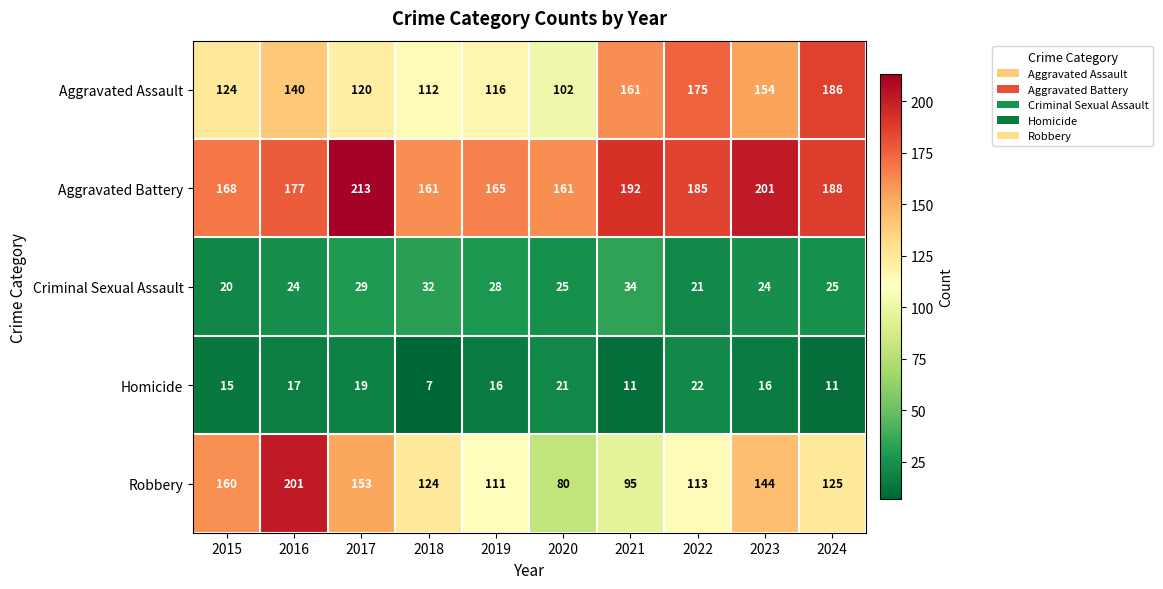

What is the approximate value of Criminal Sexual Assault at 2022?

21